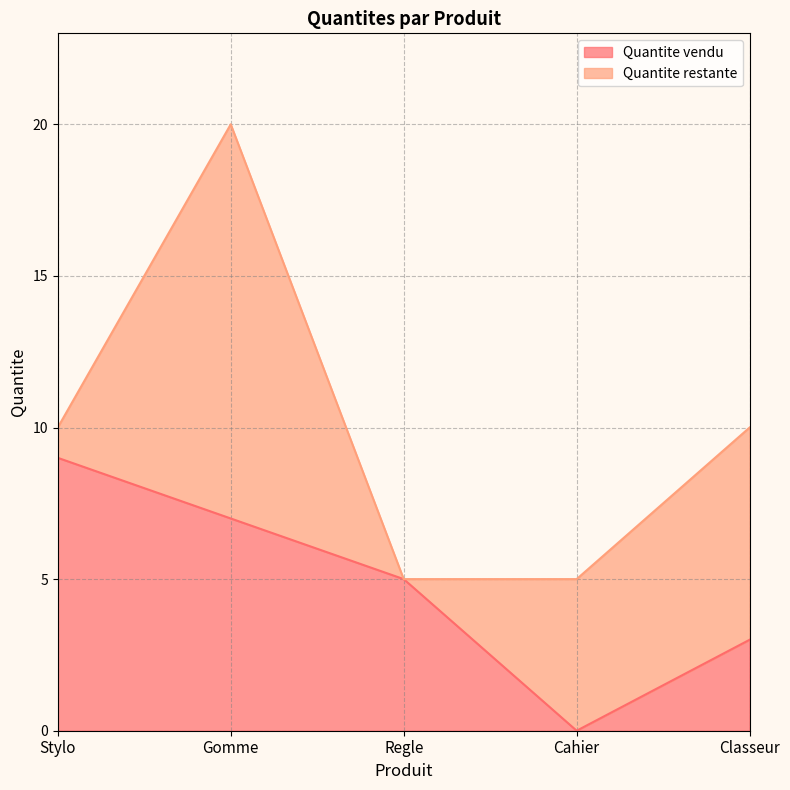

Reading right to left, transcribe all the data shown in this chart.

Classeur=3	Cahier=0	Regle=5	Gomme=7	Stylo=9